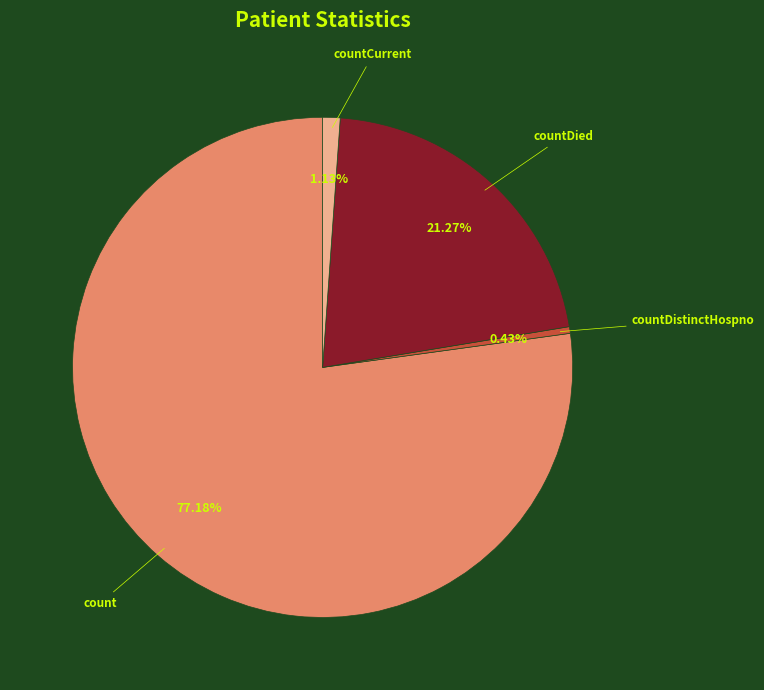

Count the number of slices in the pie.

4